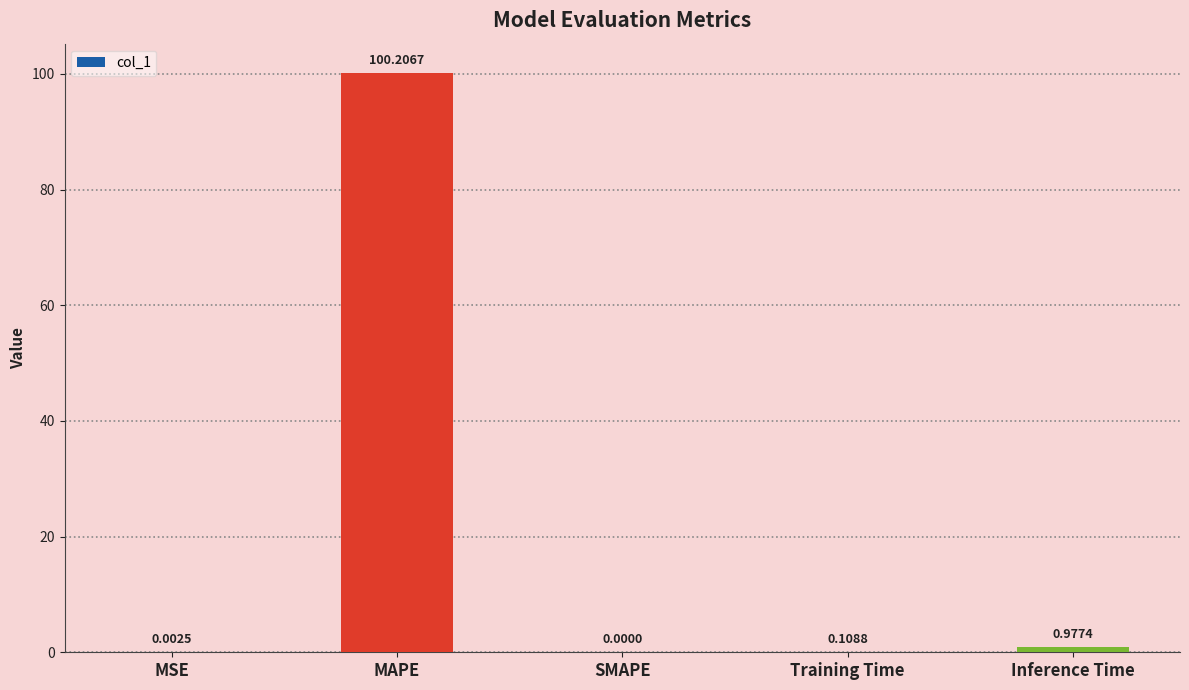

At which category does the chart reach its peak across all series?

MAPE